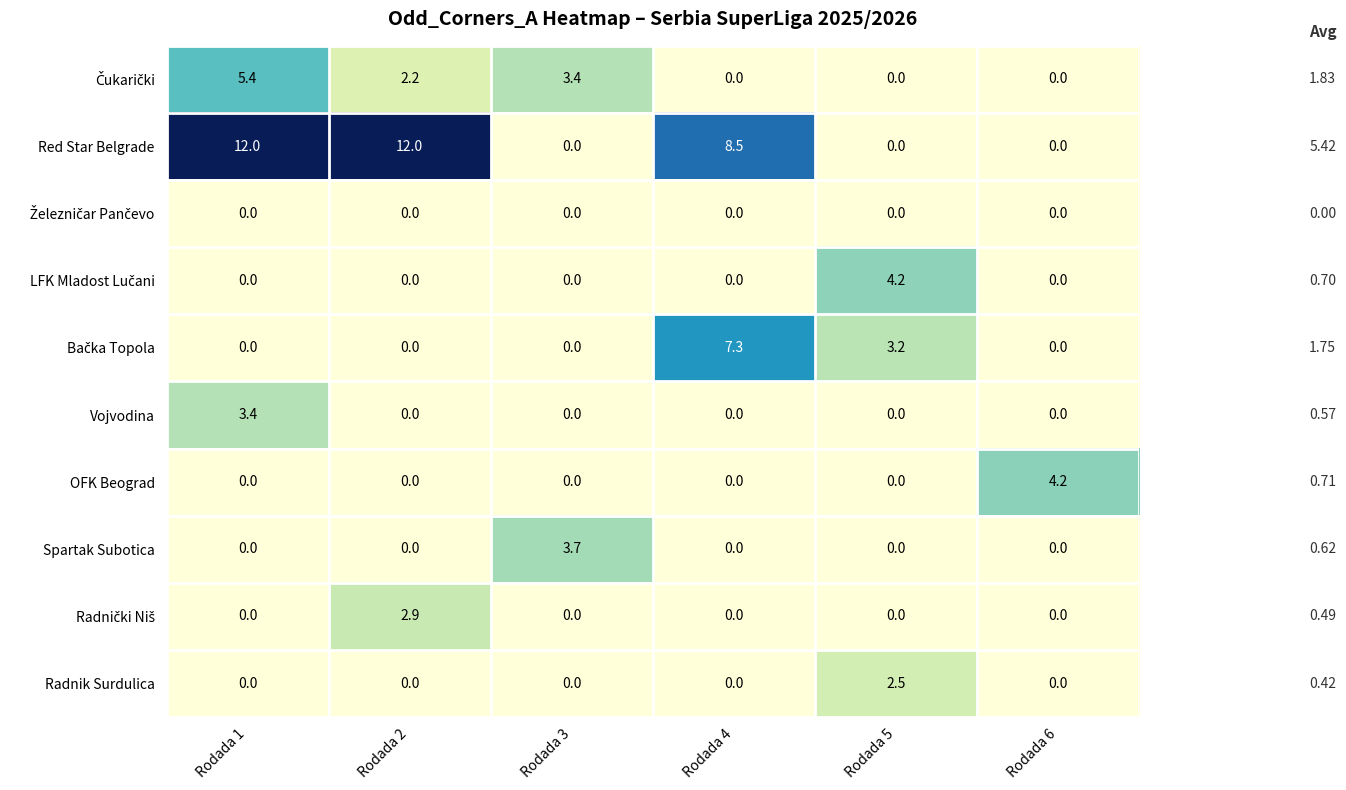

Which series has the largest range (max minus min)?

Red Star Belgrade